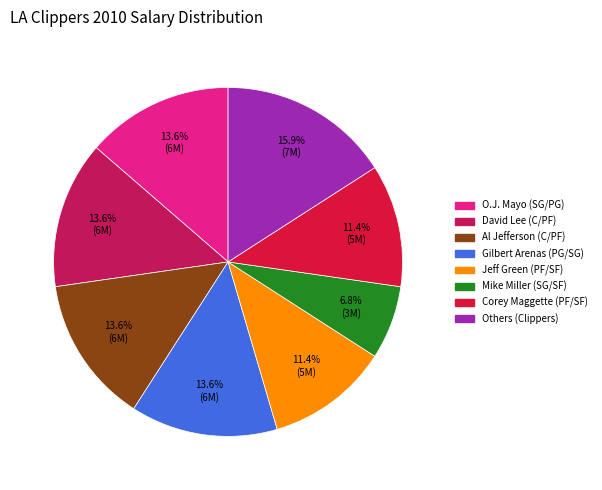

Is there any slice that represents more than half of the pie?

No